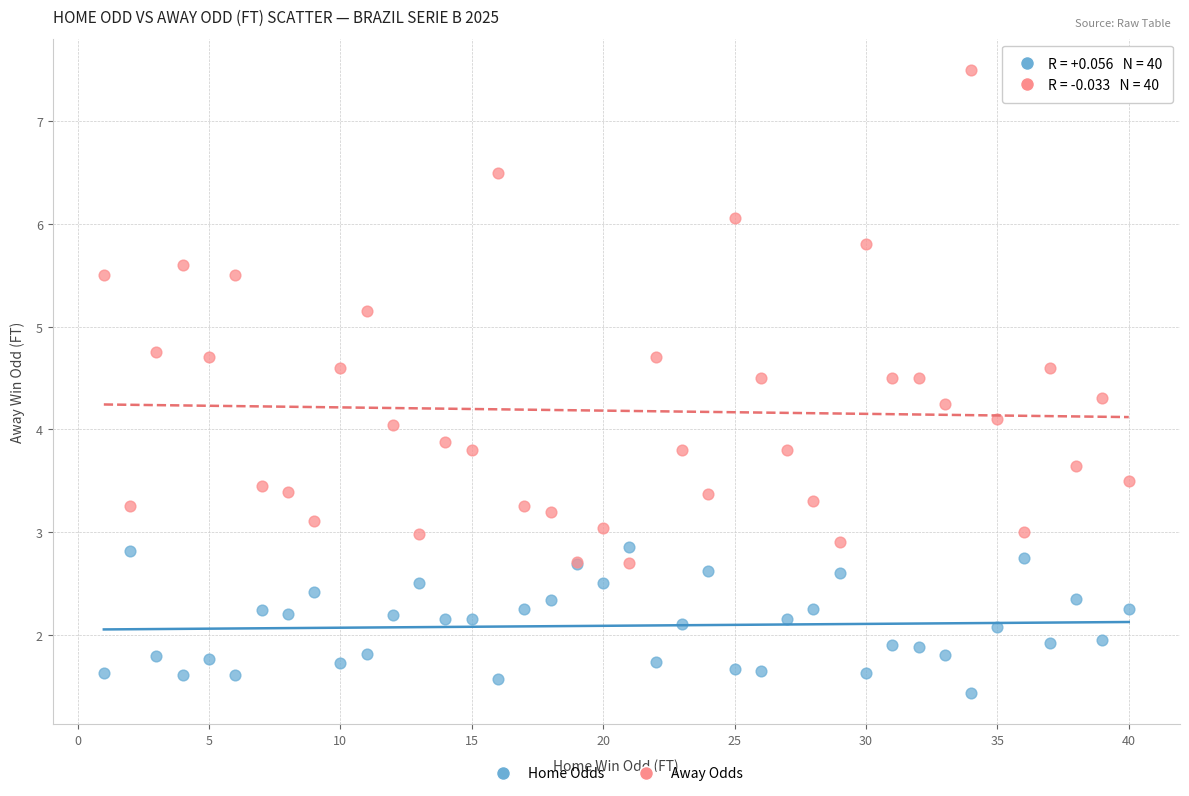

What are all the series names shown in the legend?

Home Odds, Away Odds